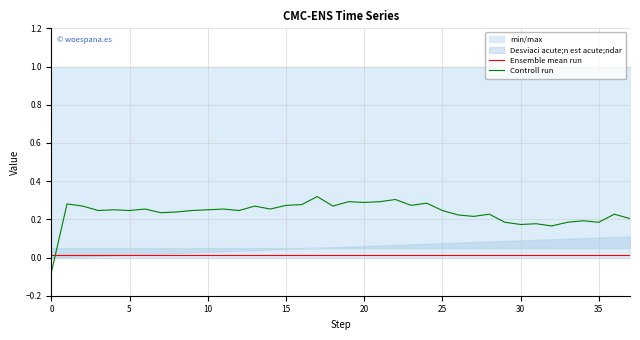

Does the chart have visible grid lines?

Yes